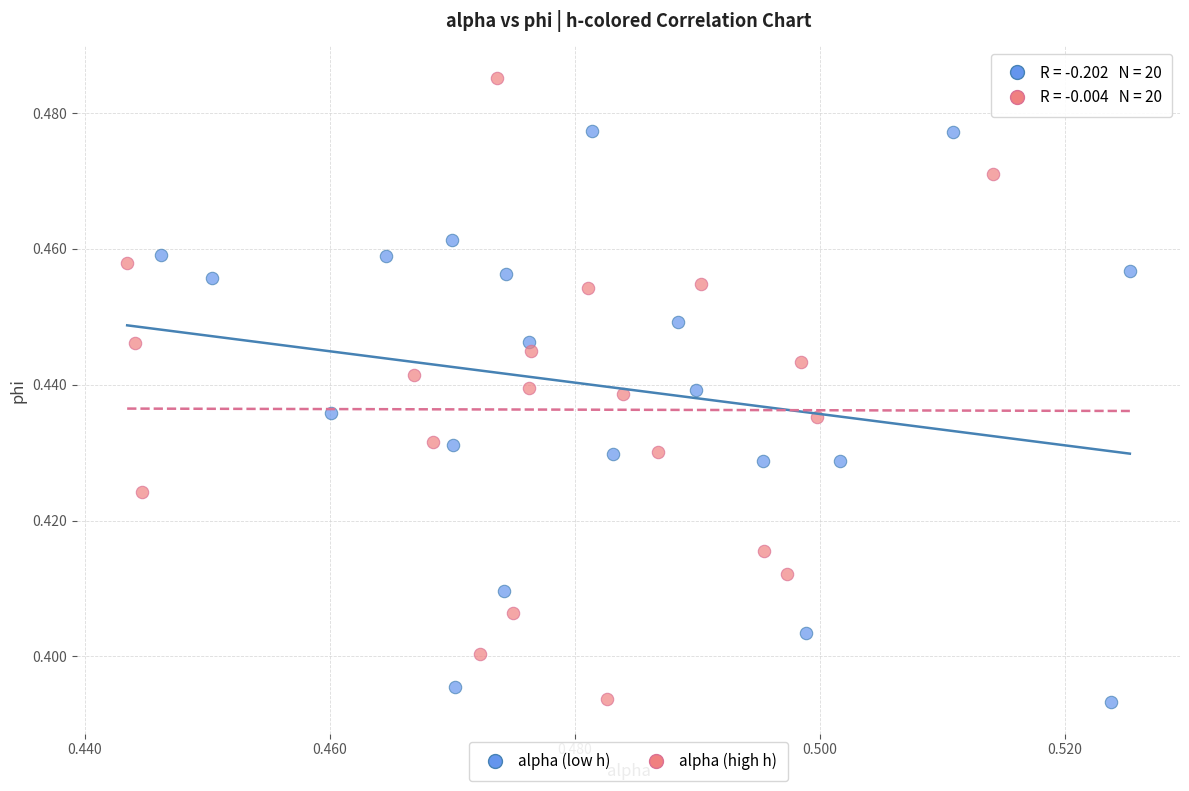

Which series reaches the maximum Y coordinate?

alpha (high h)